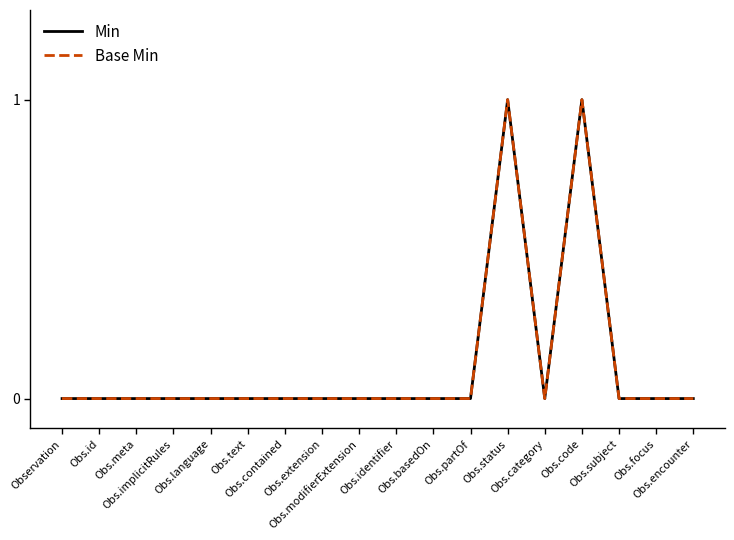

Does the chart have visible grid lines?

No